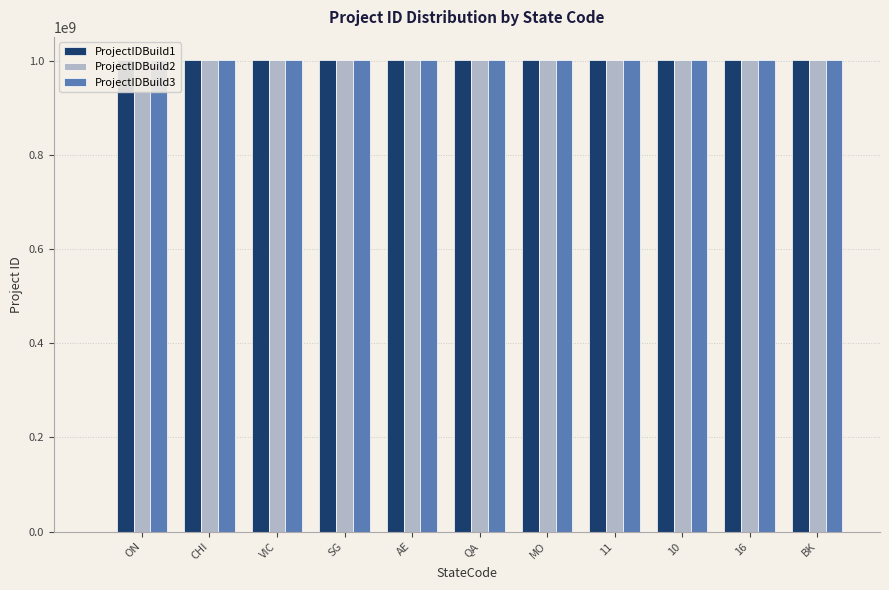

Which series has the largest total across all categories?

ProjectIDBuild1